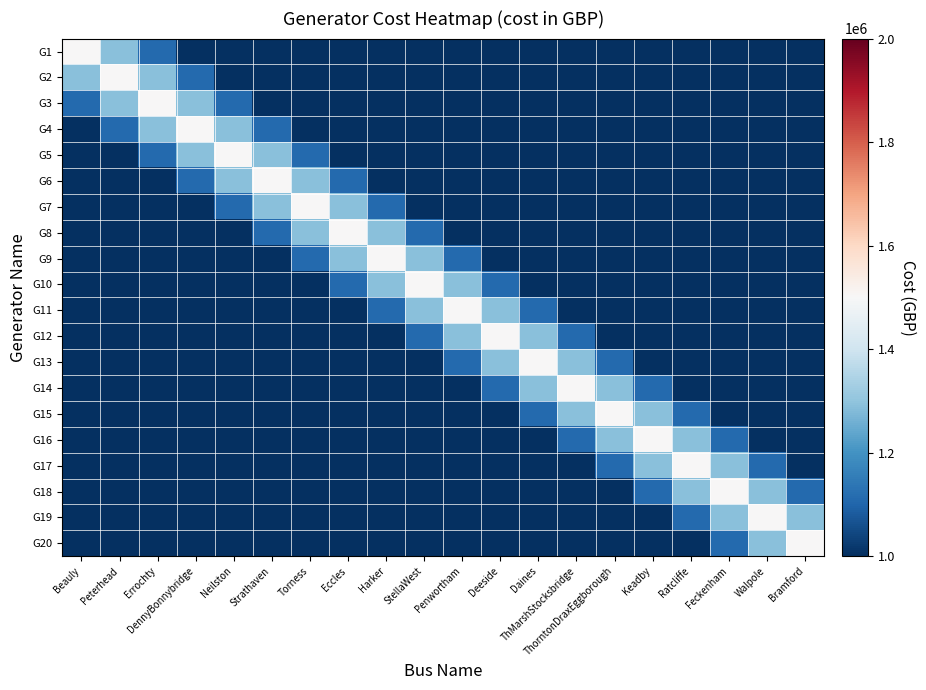

Which series changed the most between Errochty and Feckenham?

G3